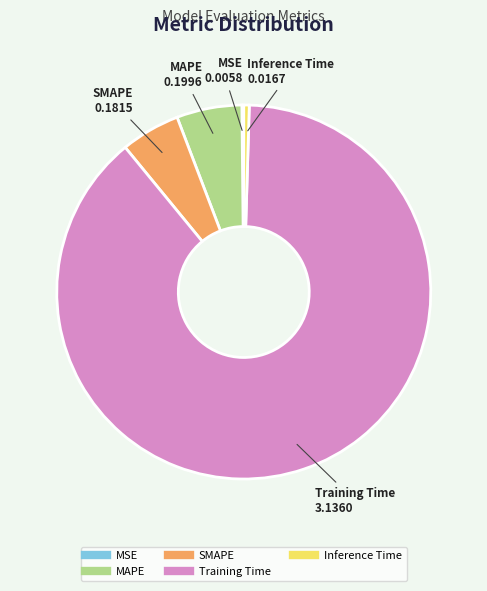

Is it true that Training Time is 89% of the pie?

True